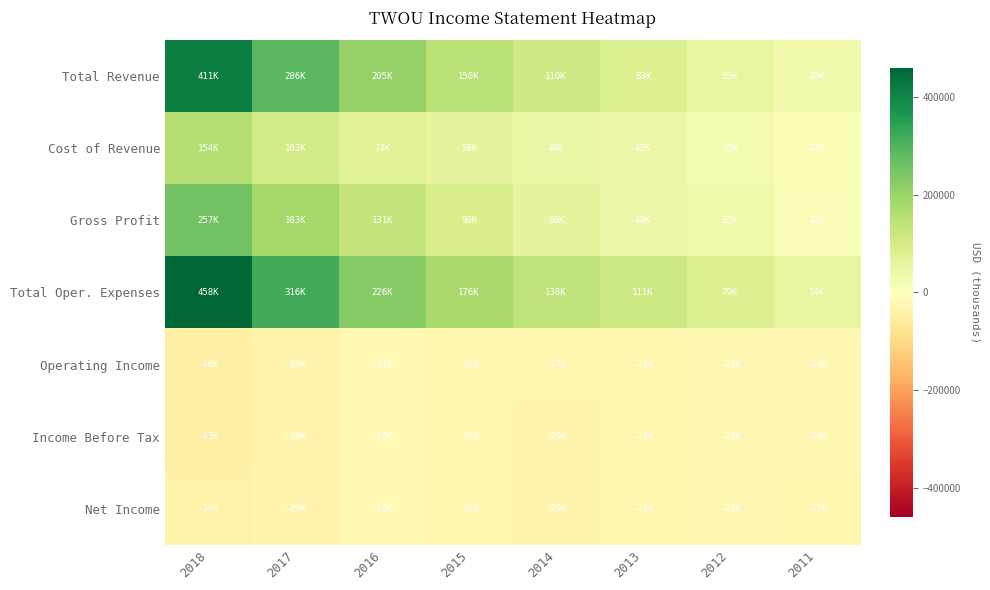

How many series are shown in this chart?

7